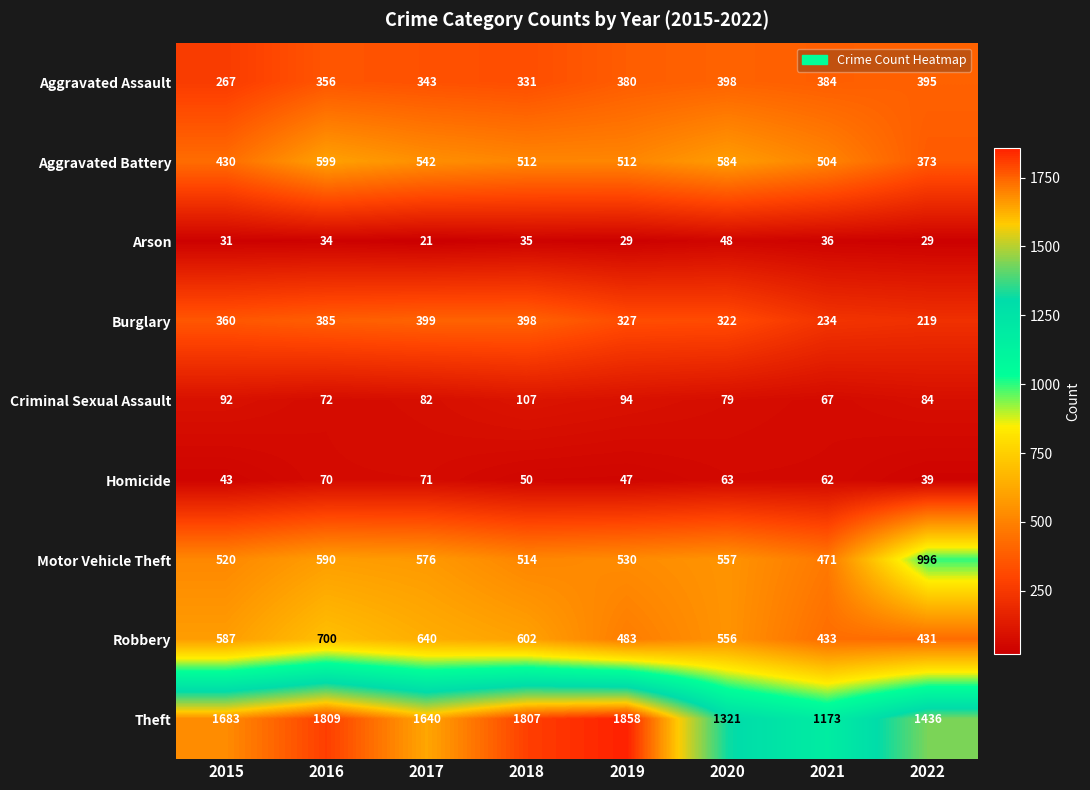

What is the highest value of the Theft series?

1858